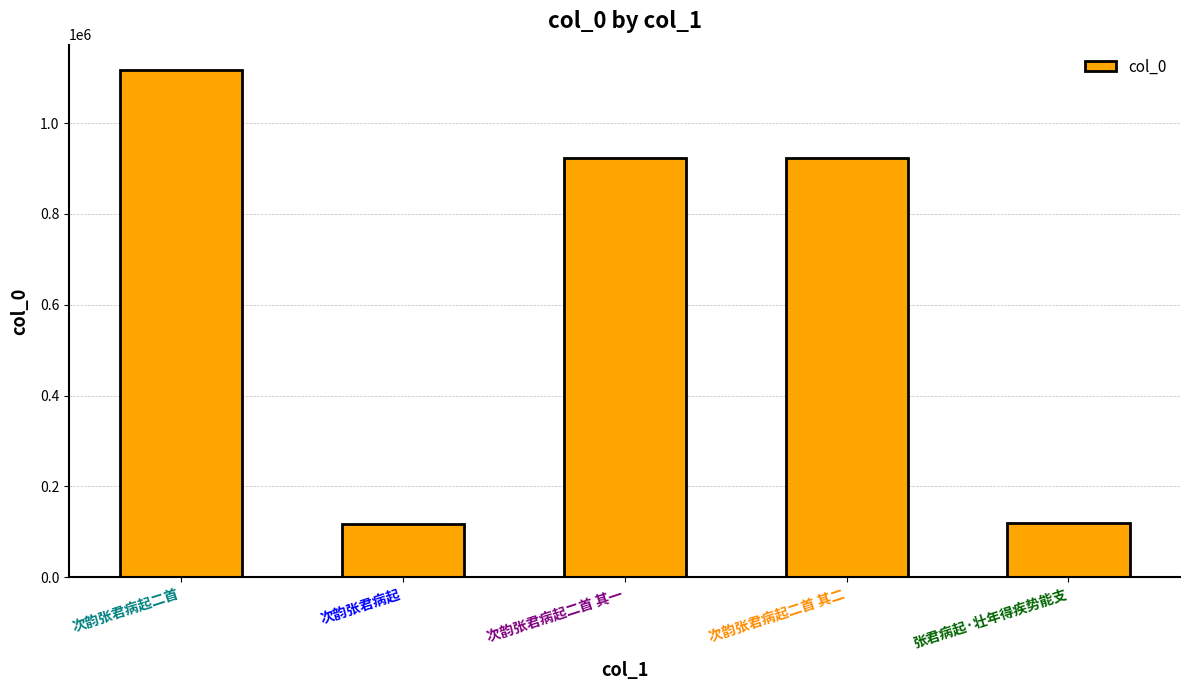

What is the sum of the values at 张君病起·壮年得疾势能支 and 次韵张君病起二首 其一?

1042716